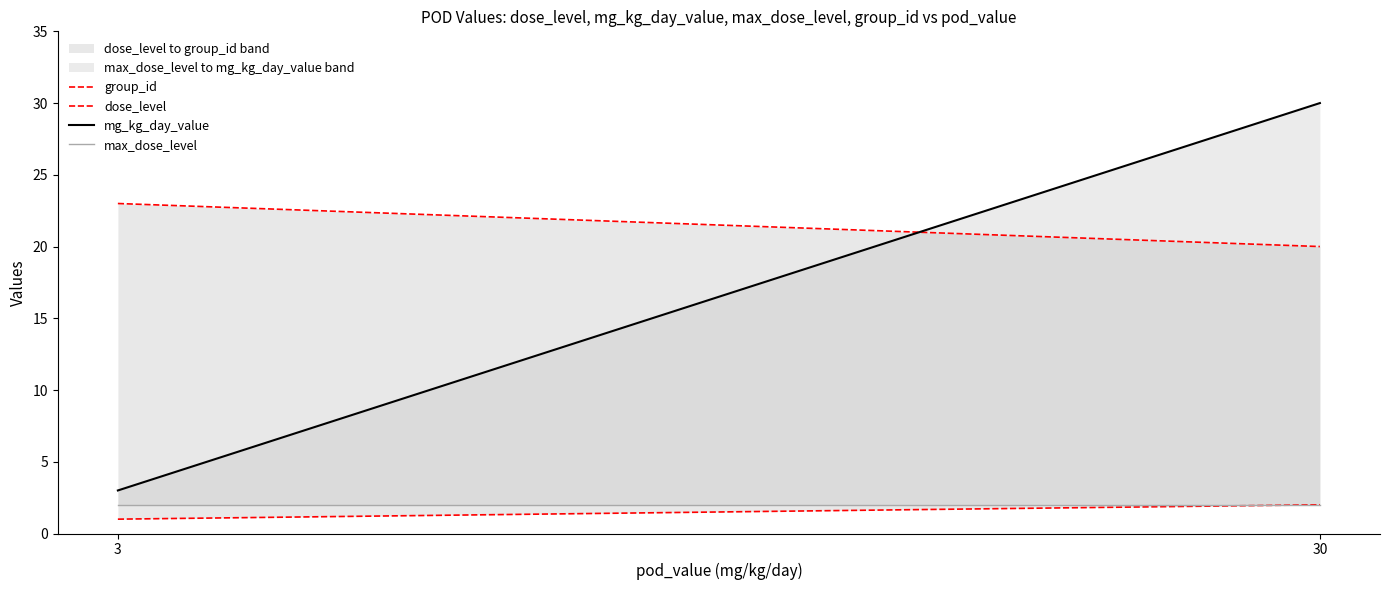

Which series has the widest spread of values?

mg_kg_day_value